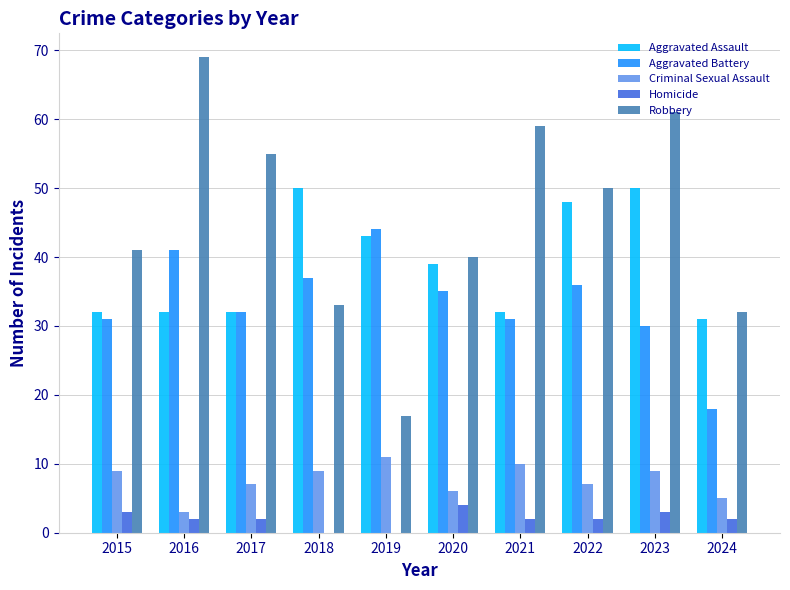

Are the bars horizontal?

No